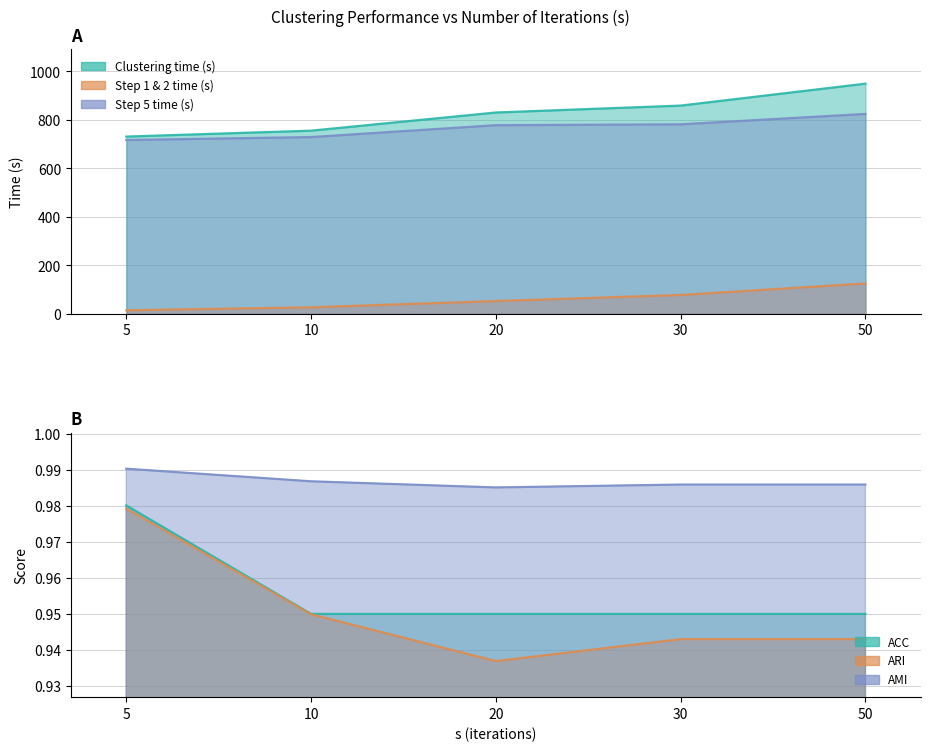

Is the value of Clustering time (s) at 20 greater than the value of Step 5 time (s) at 5?

Yes